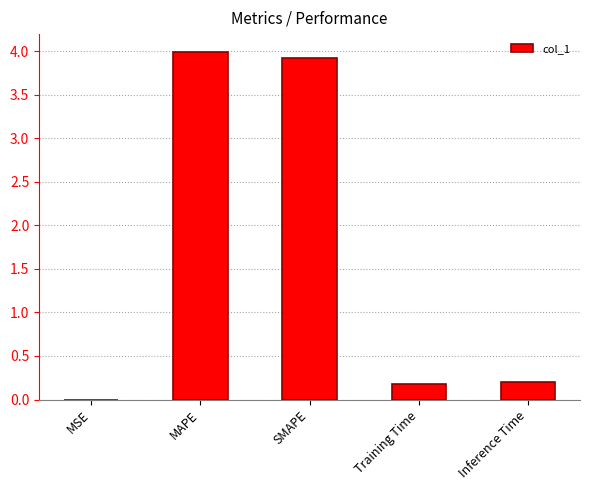

Which has a higher value, Inference Time or SMAPE?

SMAPE